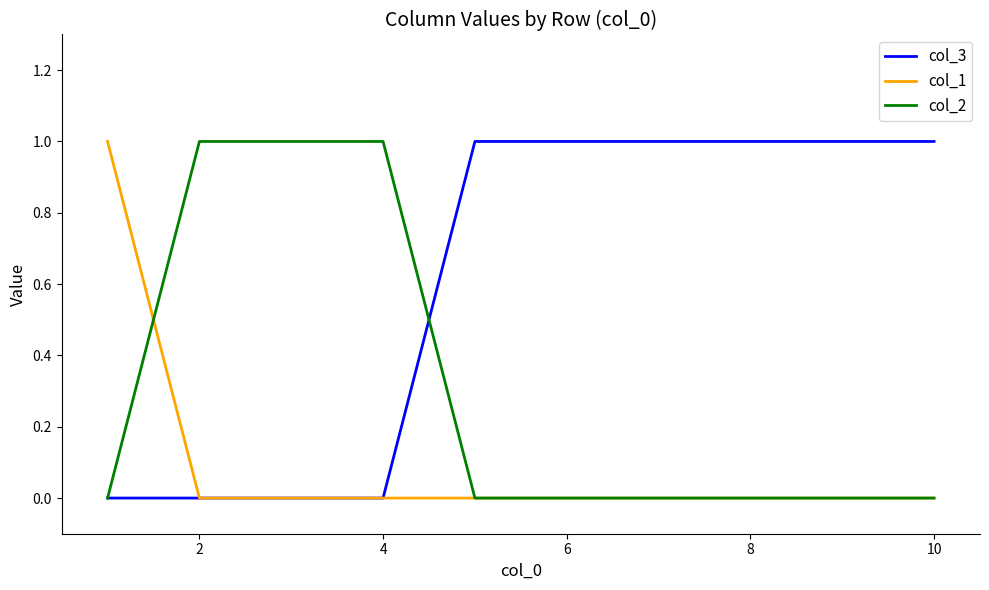

At how many categories does at least one series exceed 0?

10